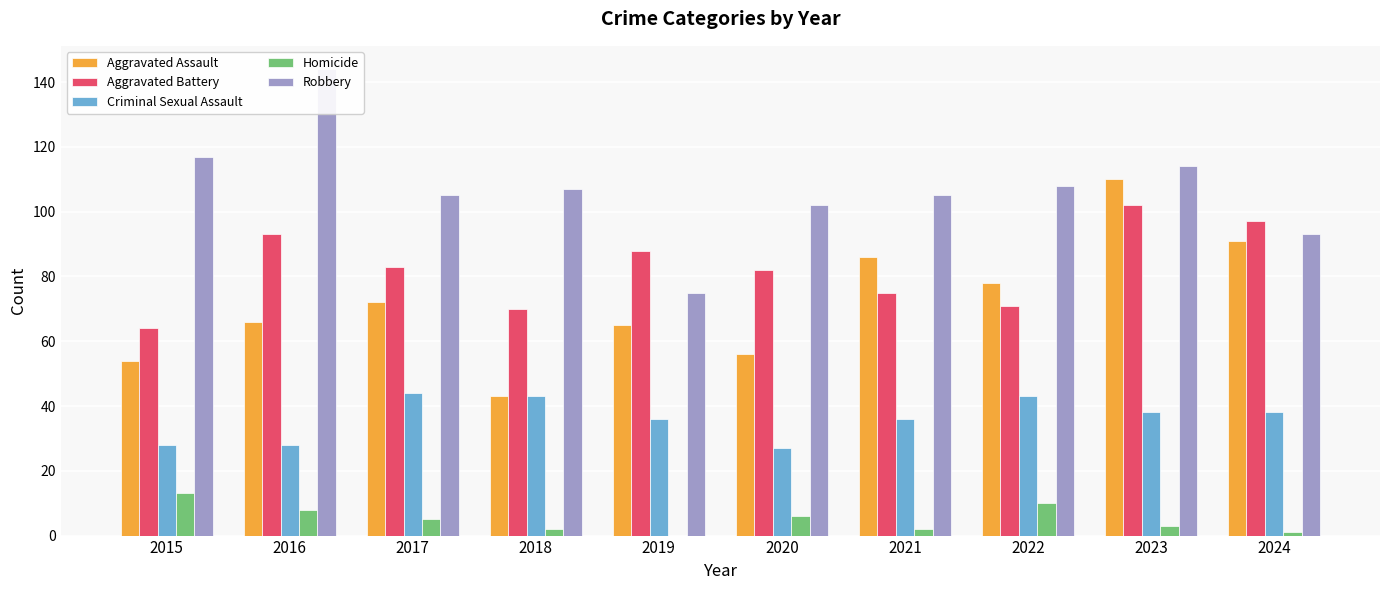

True or false: Robbery has a value of 58 at 2024.

False